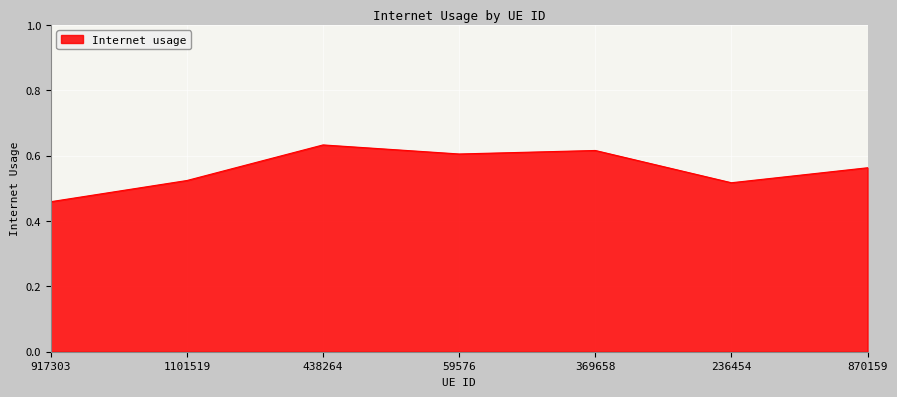

True or false: the data has more than 2 interior local peaks.

False